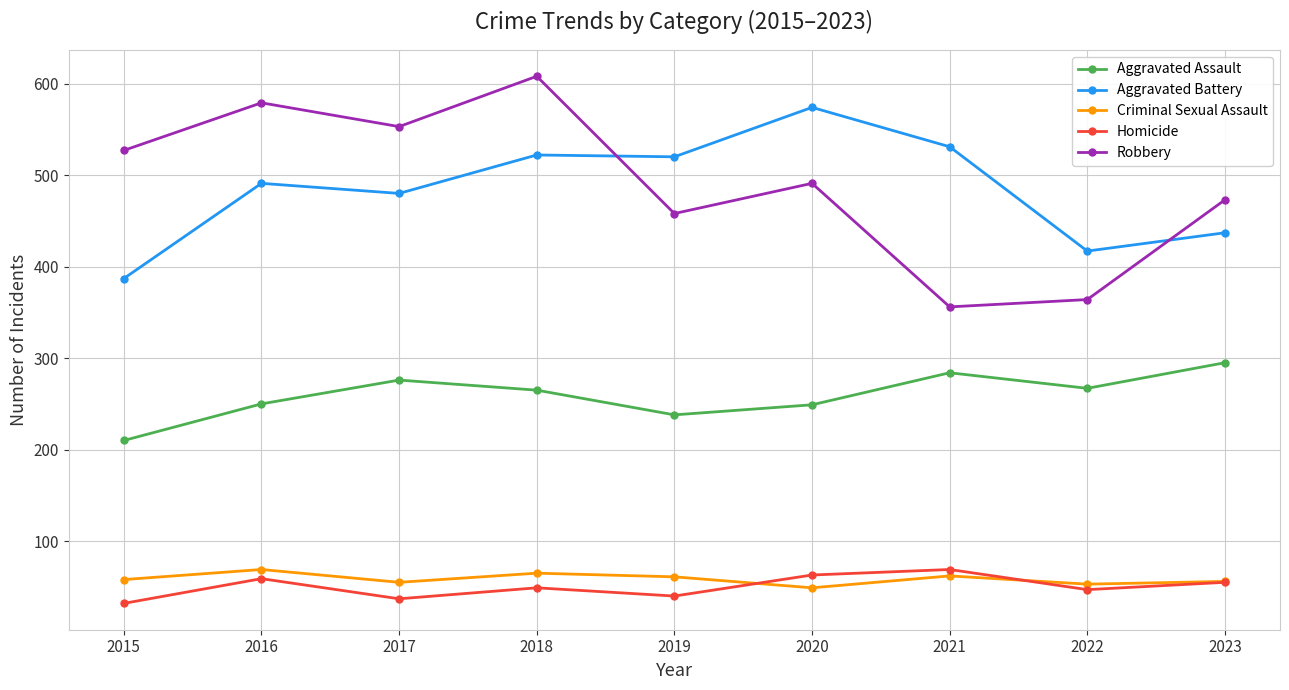

What is the difference between the maximum and minimum values in the Aggravated Battery series?

187